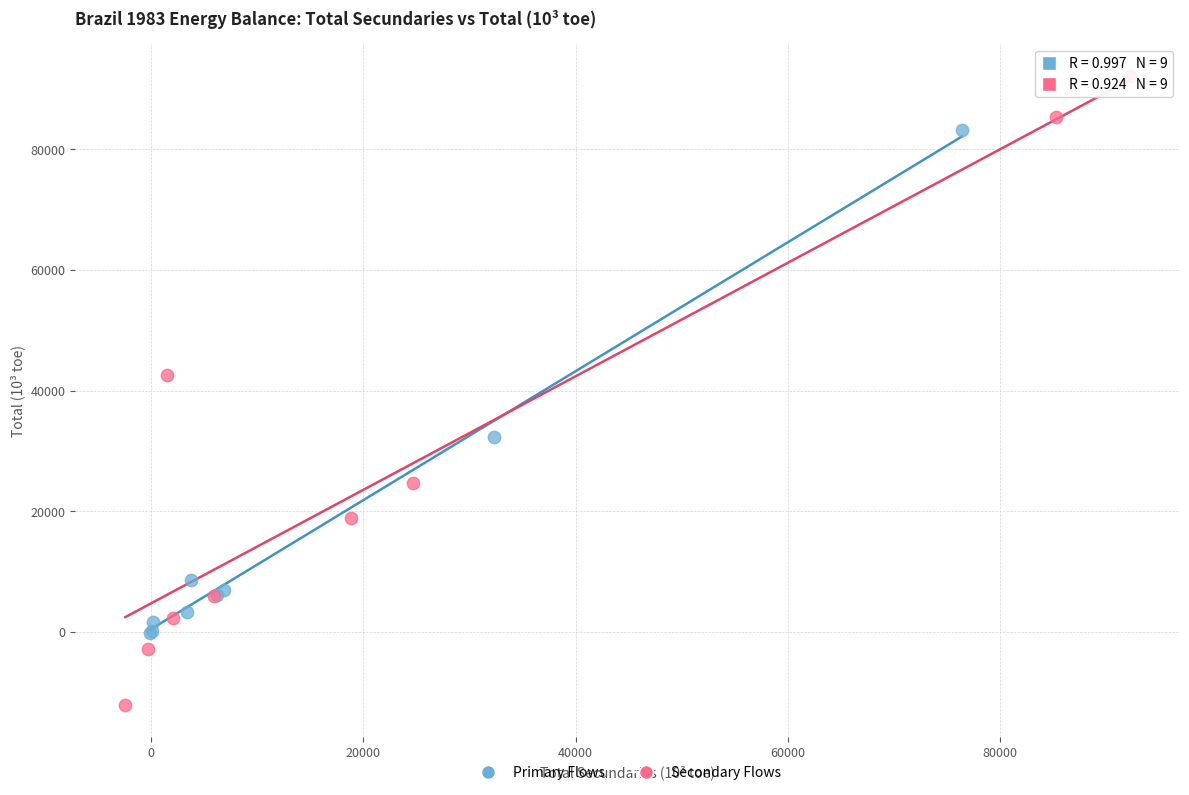

Which series reaches the maximum Y coordinate?

Secondary Flows